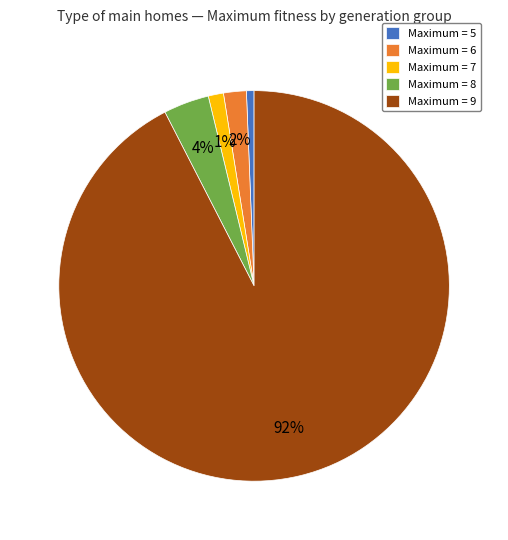

What is the largest slice in the pie chart?

Maximum = 9